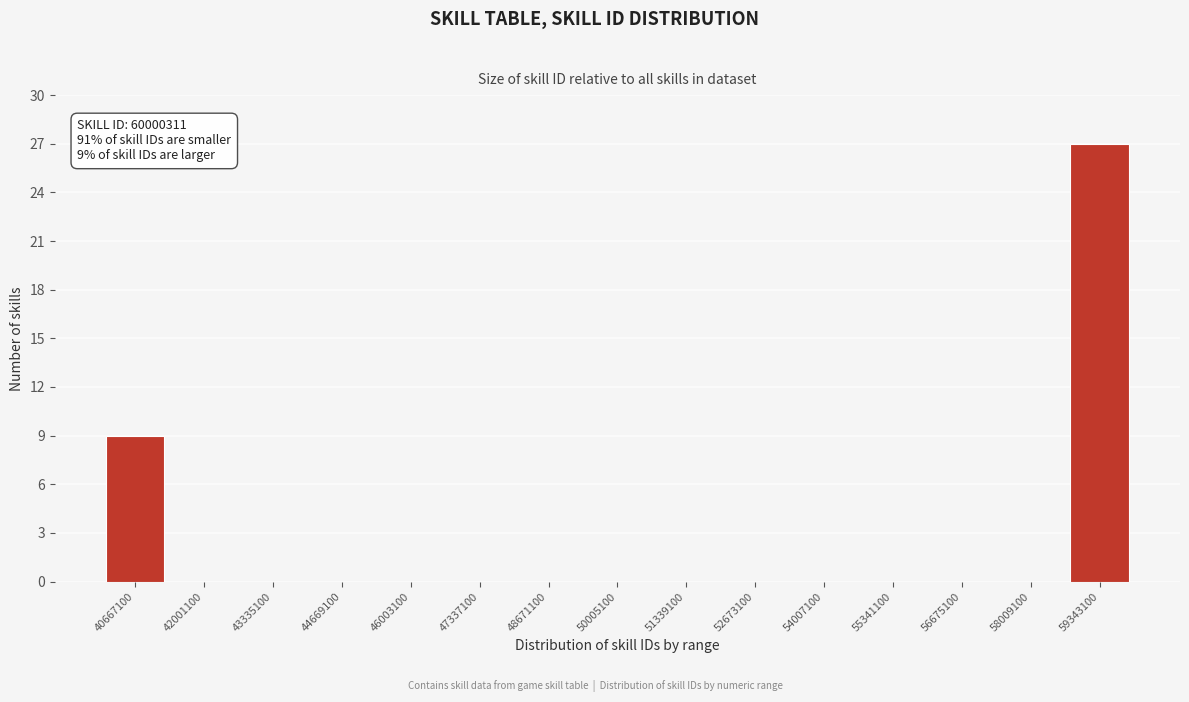

Over which range of the x-axis is the bar tallest?

58600000 to 60000000